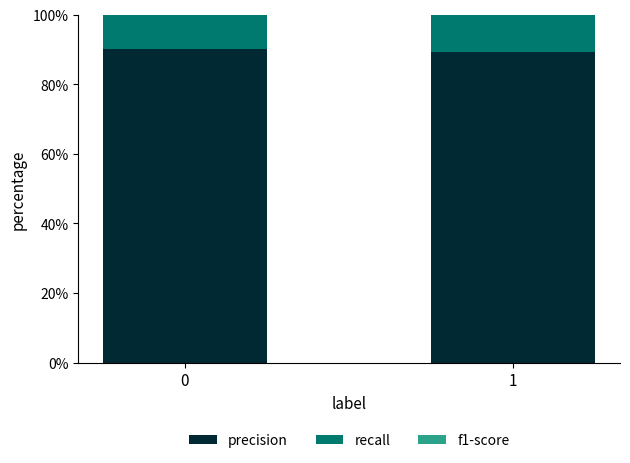

What are all the series names shown in the legend?

precision, recall, f1-score